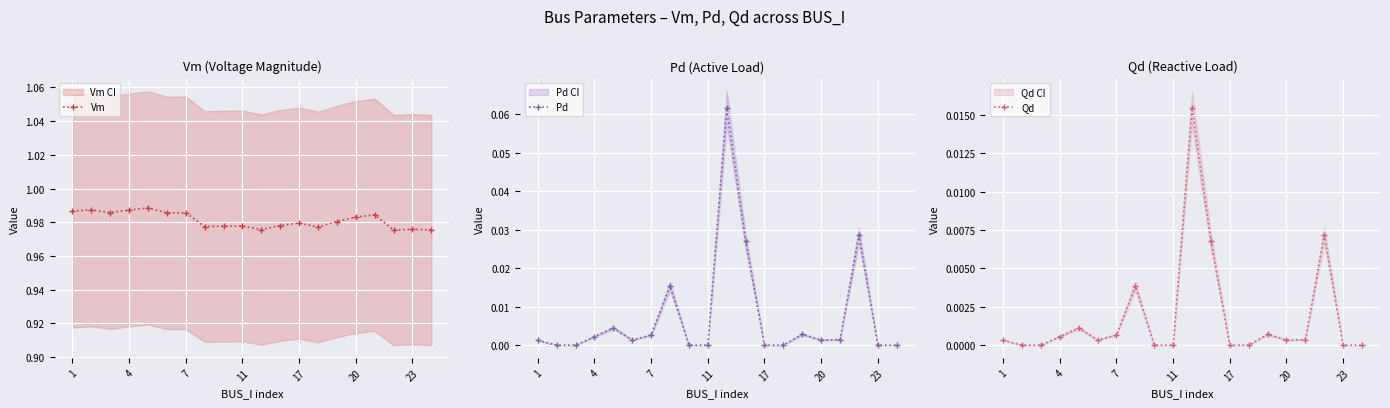

Is it true that Vm equals 0.5 at 13?

False